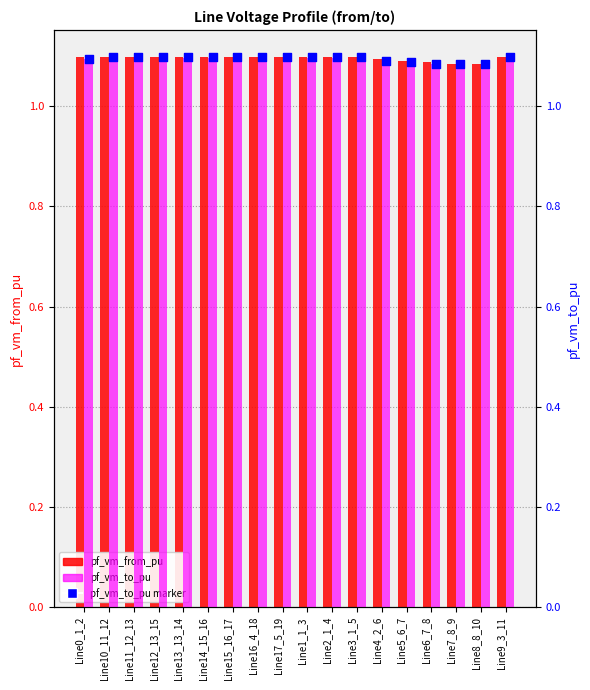

At which category is the sum across all series the highest?

Line2_1_4